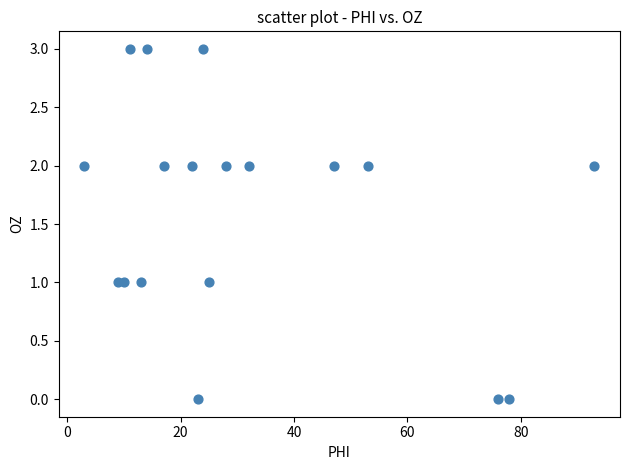

What is the range of X values (max minus min)?

90